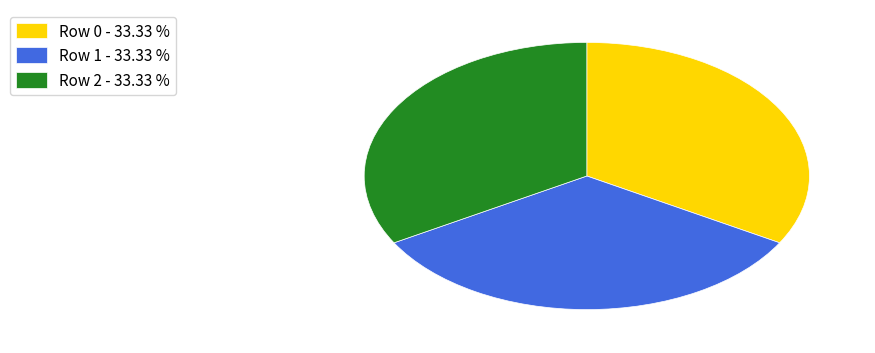

How many segments does this pie chart have?

3